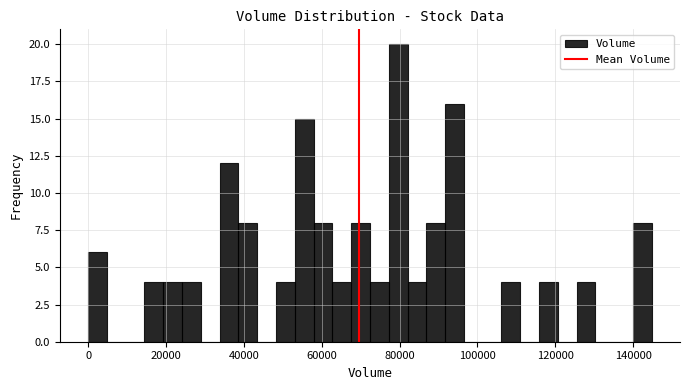

Around what value on the x-axis is the tallest bar? Give the approximate position of its centre, as read against the axis.

80000